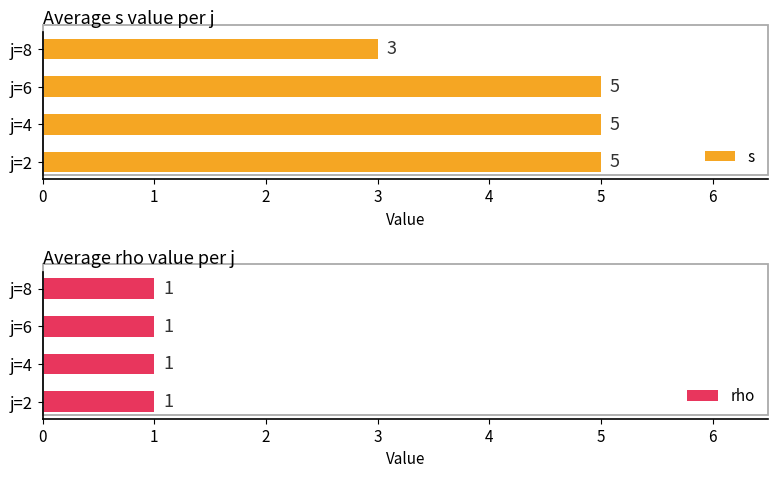

How many groups of bars are there?

4